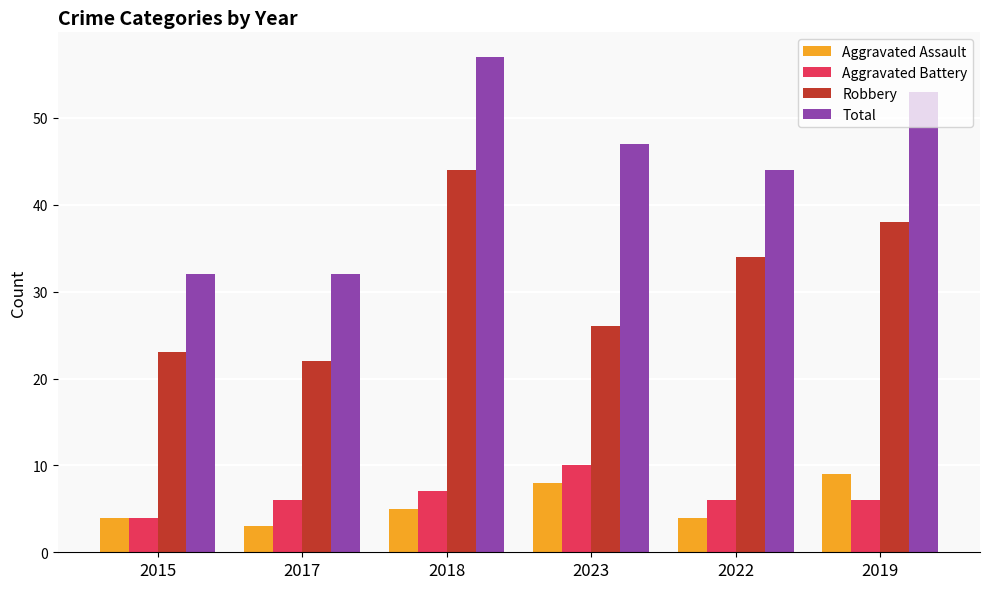

How many data points in Aggravated Assault are less than 5?

3